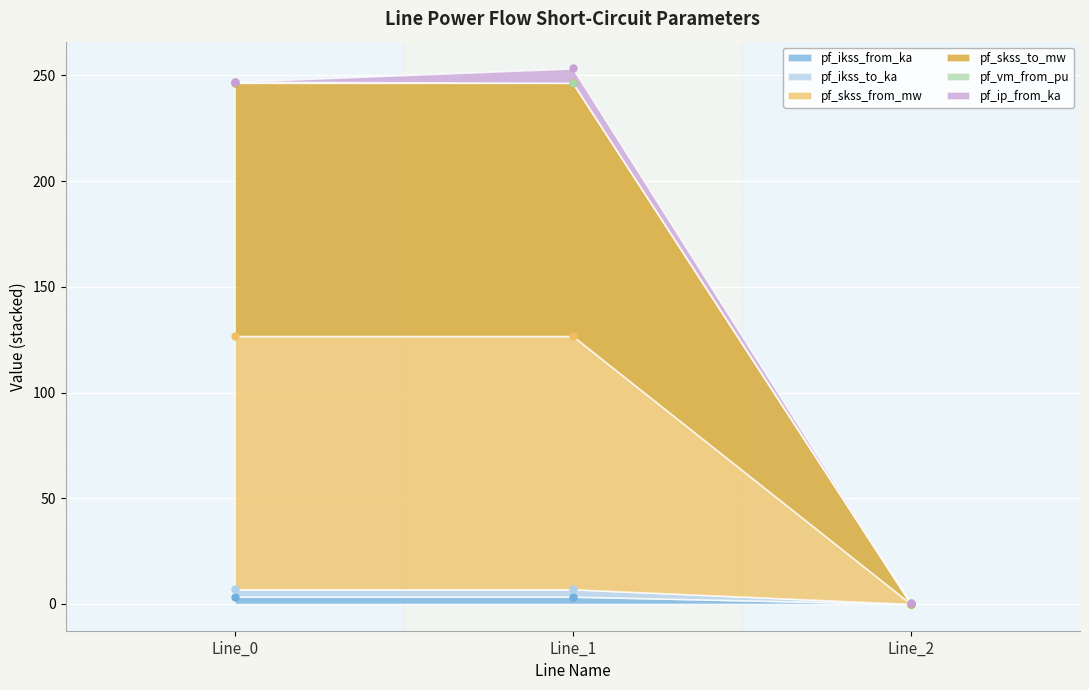

Between Line_1 and Line_2, which series saw the biggest shift?

pf_skss_to_mw